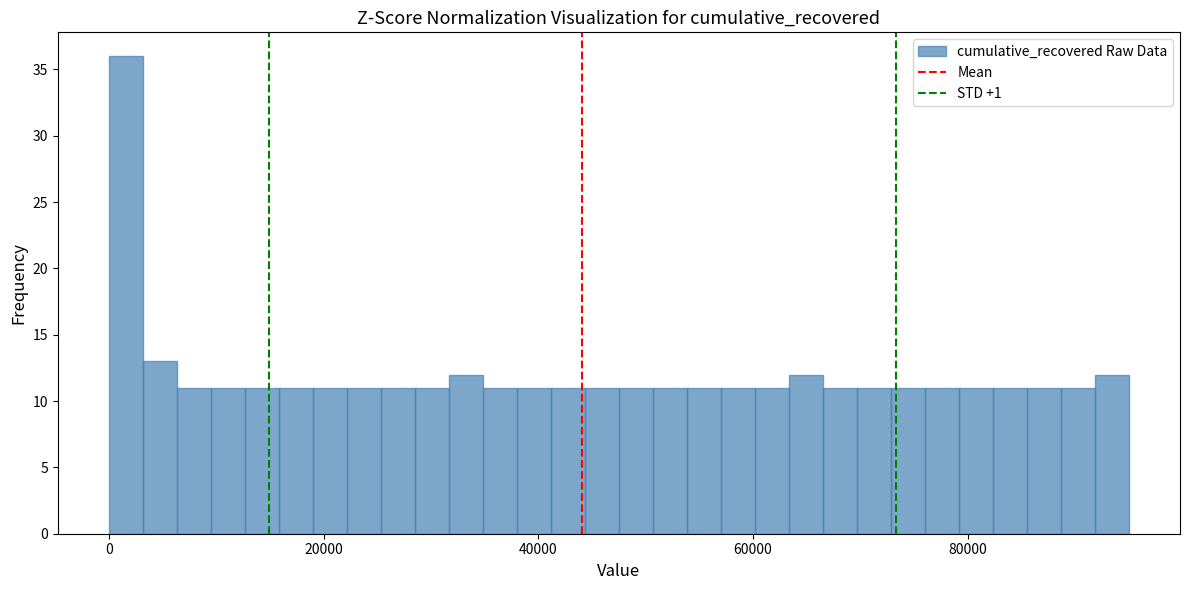

Around what value on the x-axis is the tallest bar? Give the approximate position of its centre, as read against the axis.

2000